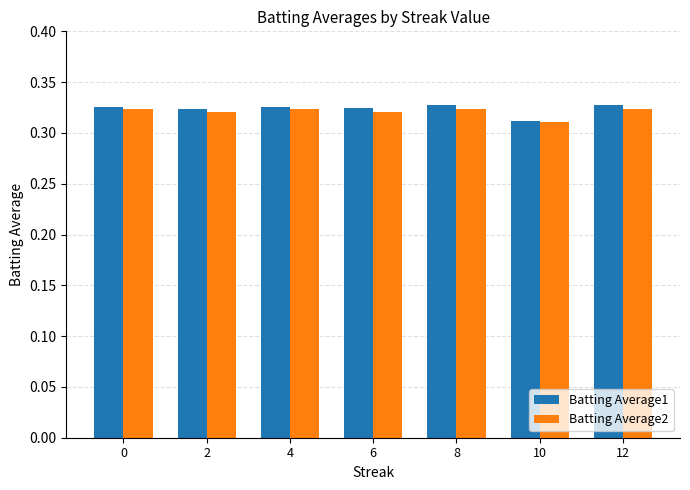

What is the sum of the Batting Average2 values at 0 and 8?

0.6